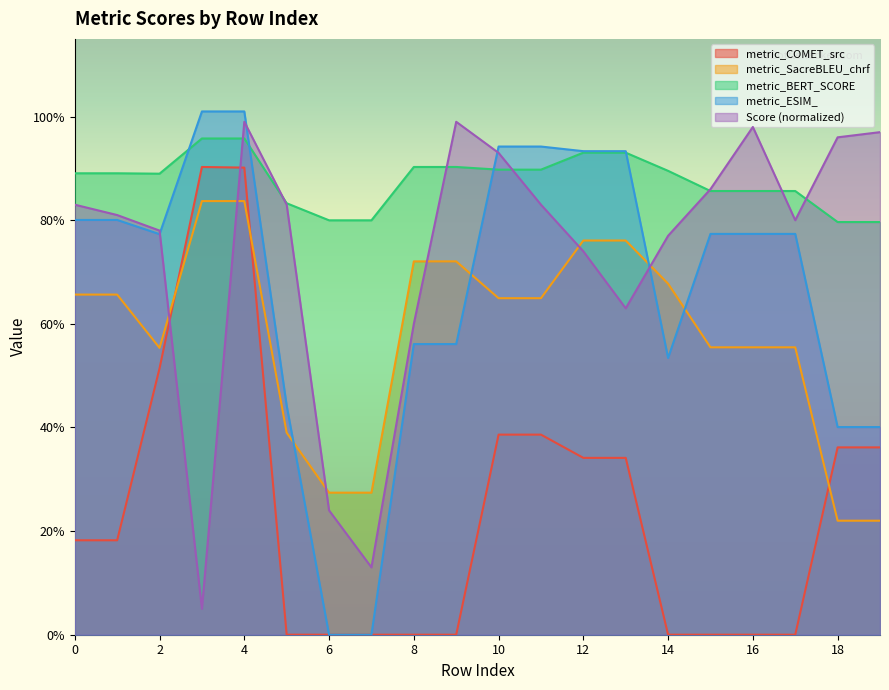

What is the difference between the metric_COMET_src values at 9 and 18?

0.4